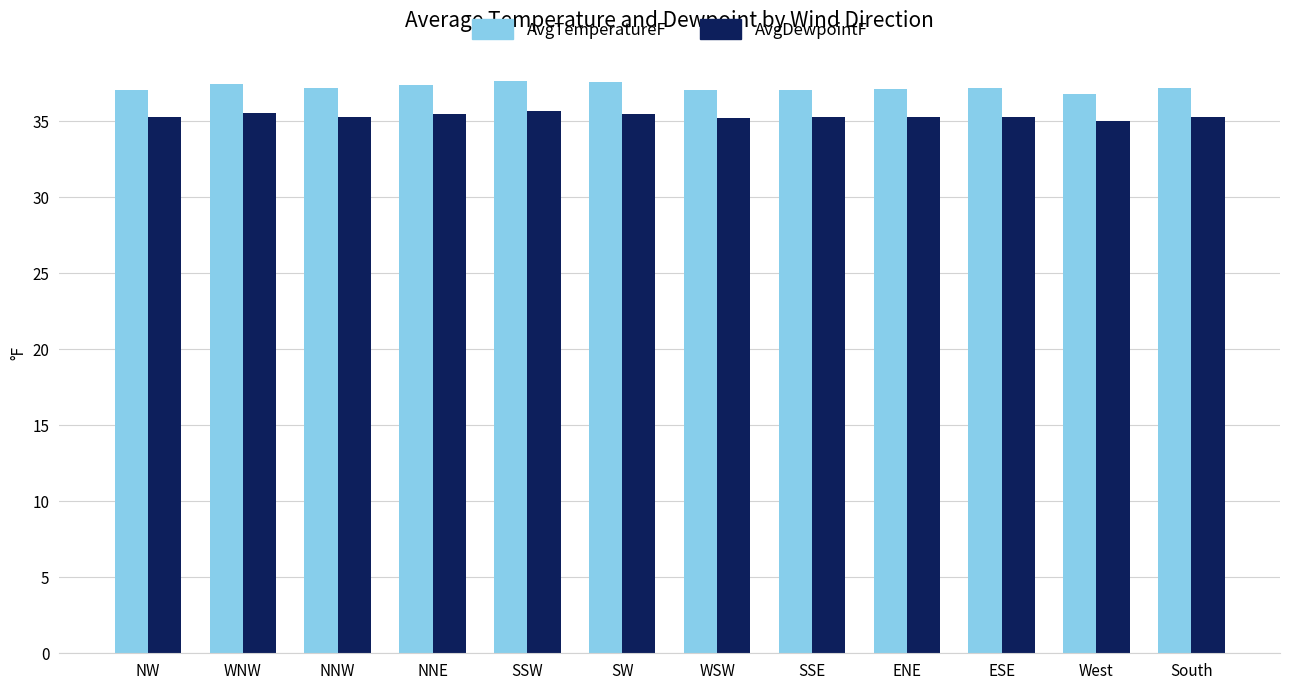

What is the label of the 3rd bar from the left?

NNW